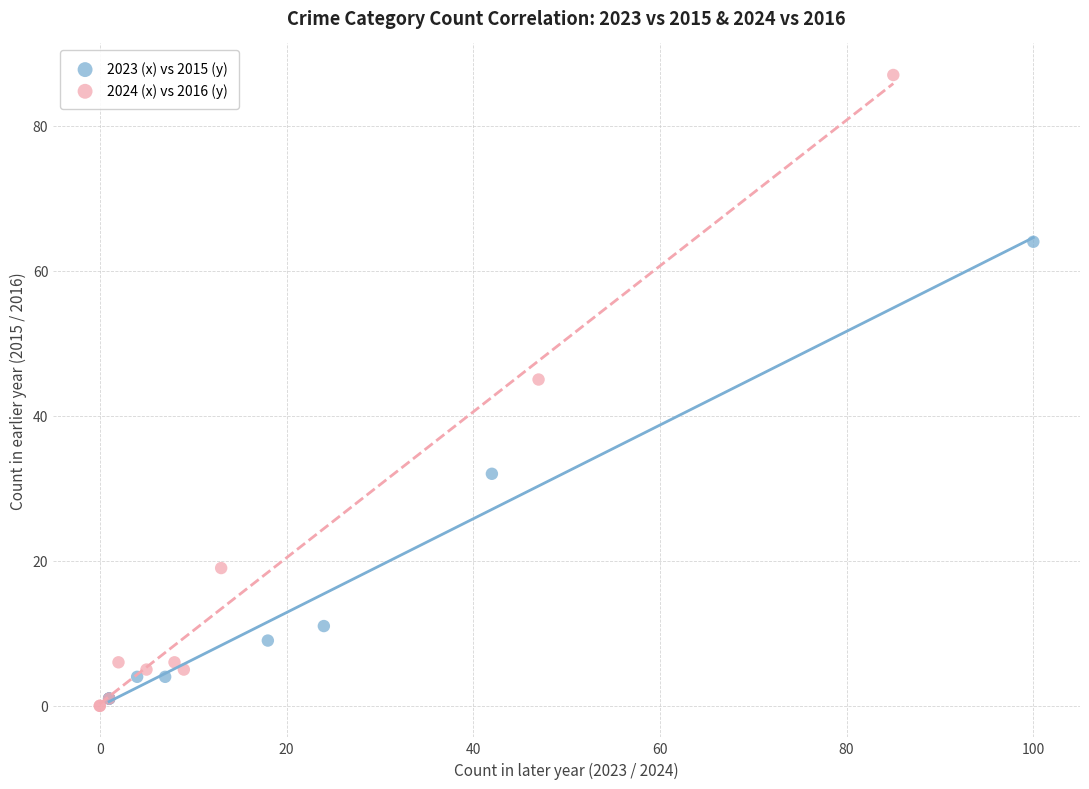

Which series contains the highest Y value?

2024 (x) vs 2016 (y)